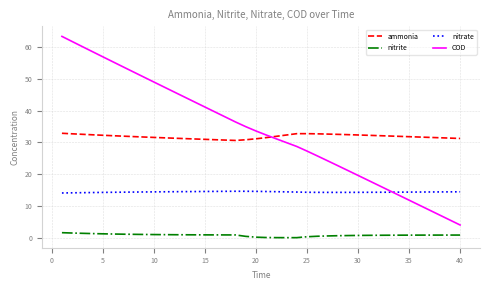

What is the difference between the second highest and minimum values in the nitrite series?

1.5